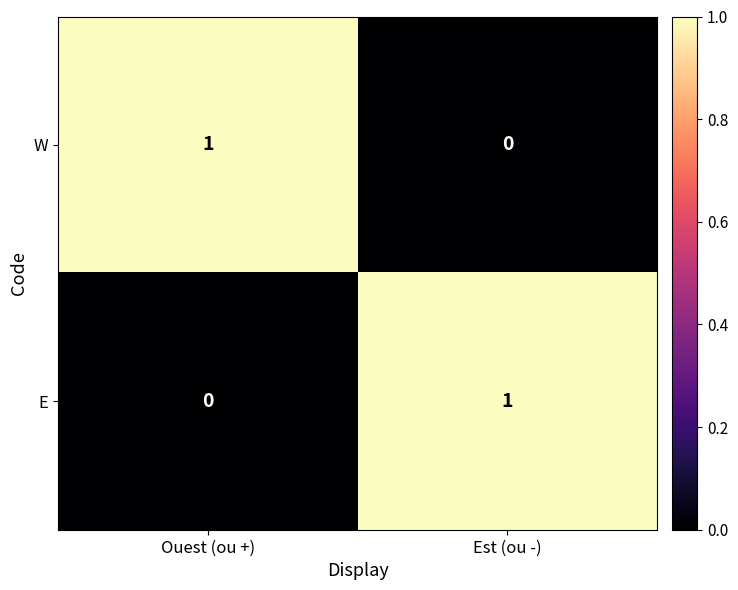

The value of E at Est (ou -) is 1. True or false?

True